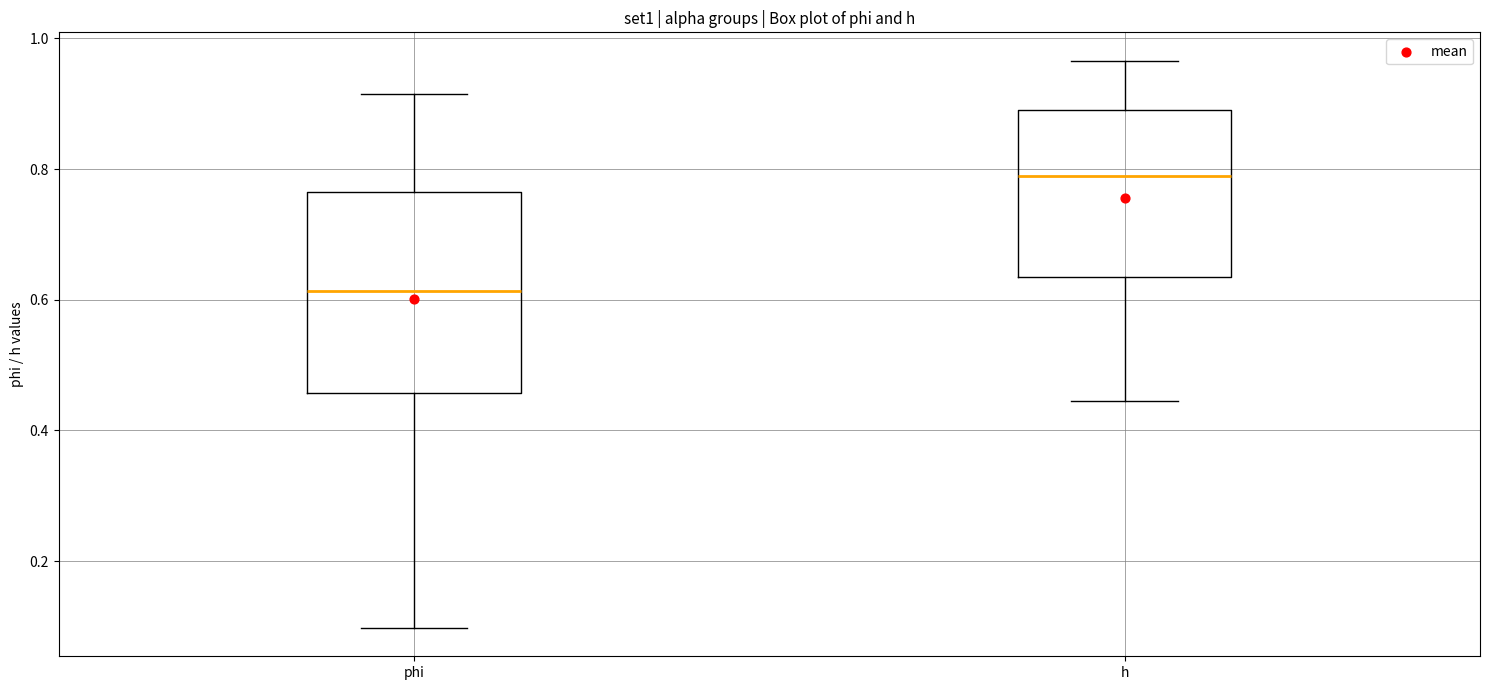

Which box is the tallest, from its lower edge to its upper edge?

phi